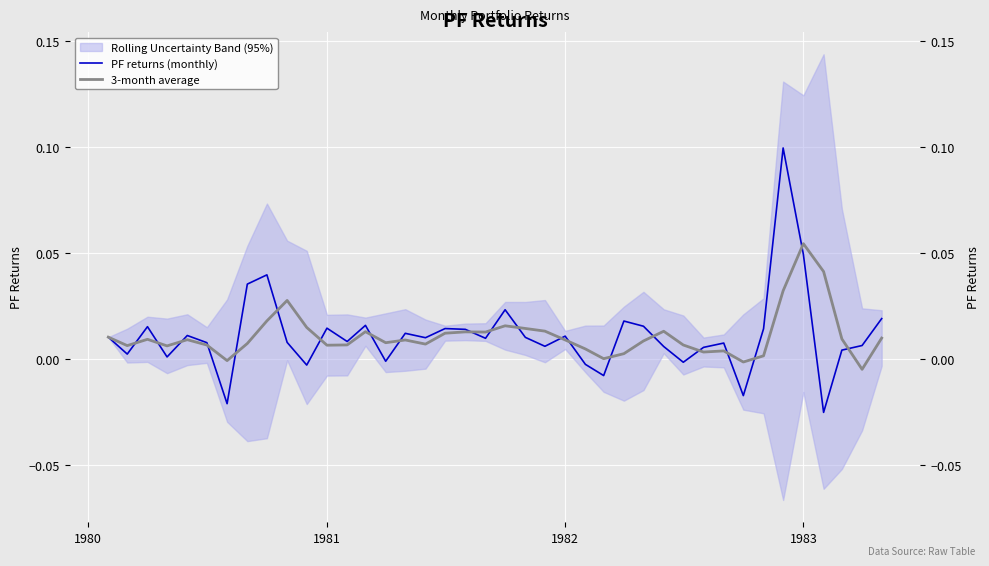

Reading left to right, list all the values displayed in this chart.

PF returns (monthly): 0.0	0.0	0.0	0.0	0.0	0.0	-0.0	0.0	0.0	0.0	-0.0	0.0	0.0	0.0	-0.0	0.0	0.0	0.0	0.0	0.0	0.0	0.0	0.0	0.0	-0.0	-0.0	0.0	0.0	0.0	-0.0	0.0	0.0	-0.0	0.0	0.1	0.0	-0.0	0.0	0.0	0.0
3-month average: 0.0	0.0	0.0	0.0	0.0	0.0	-0.0	0.0	0.0	0.0	0.0	0.0	0.0	0.0	0.0	0.0	0.0	0.0	0.0	0.0	0.0	0.0	0.0	0.0	0.0	0.0	0.0	0.0	0.0	0.0	0.0	0.0	-0.0	0.0	0.0	0.1	0.0	0.0	-0.0	0.0